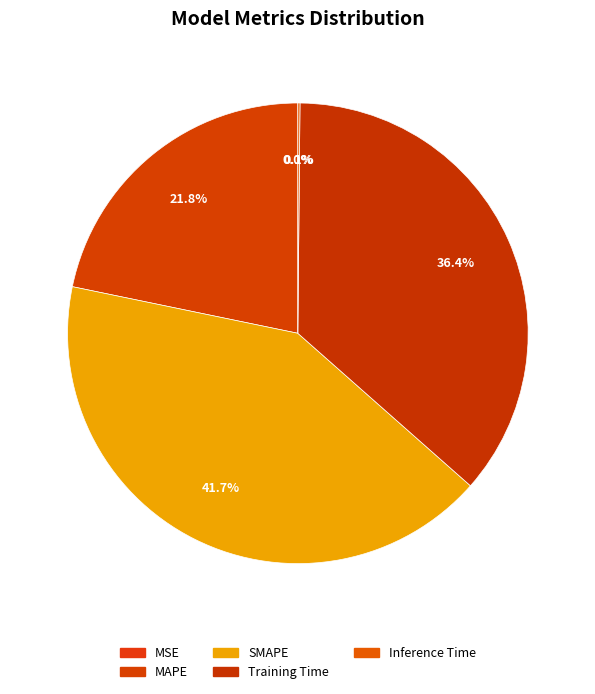

Combined, what portion of the pie is Training Time and MAPE?

58.1%